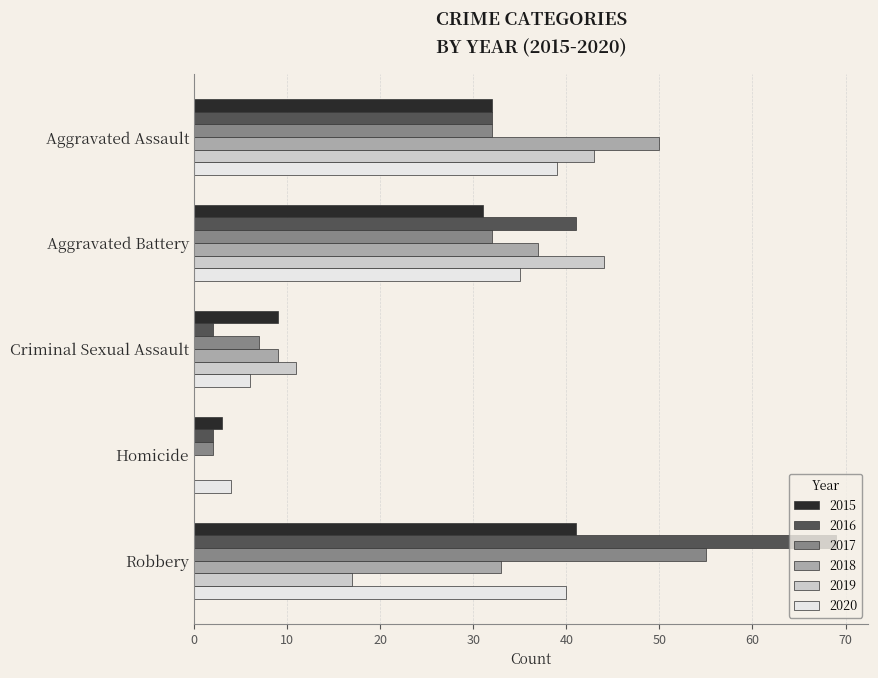

How many series are shown in this chart?

6